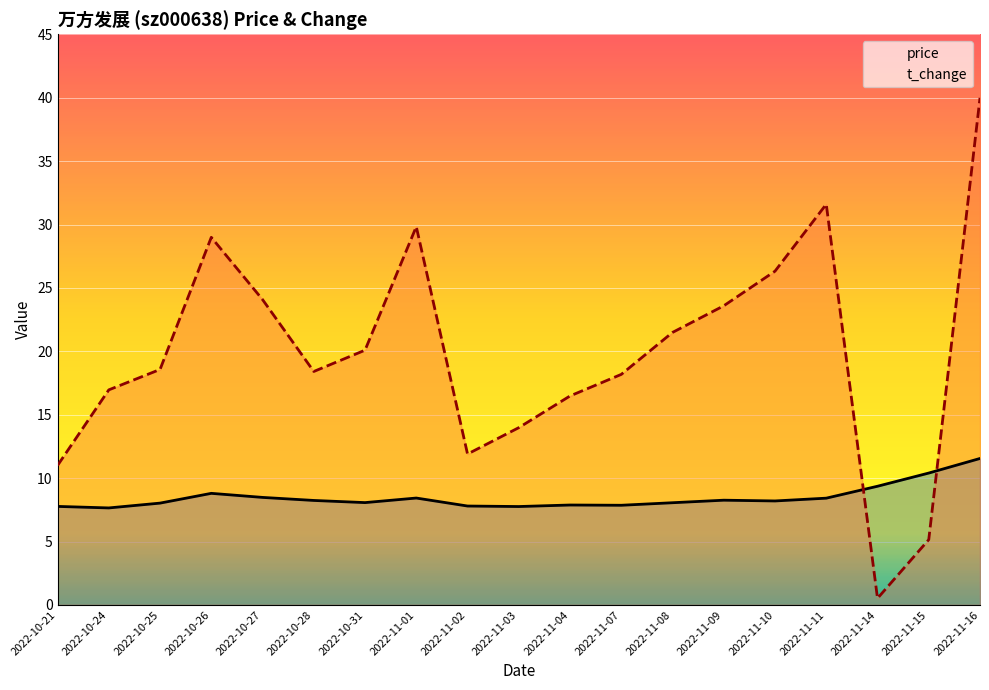

Read the price value at 2022-11-01.

8.4